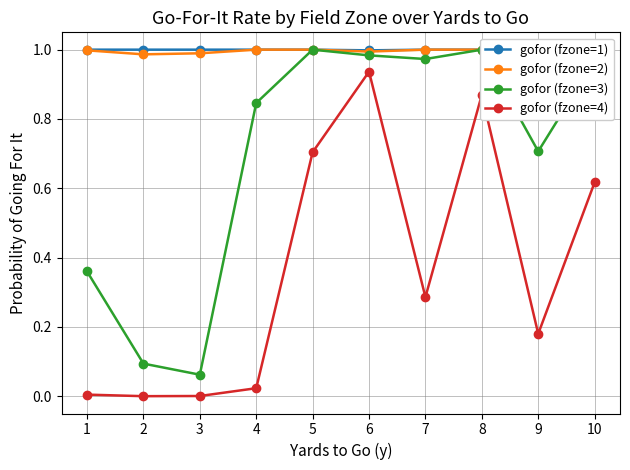

The value of gofor (fzone=1) at 7 is 1.0. True or false?

True